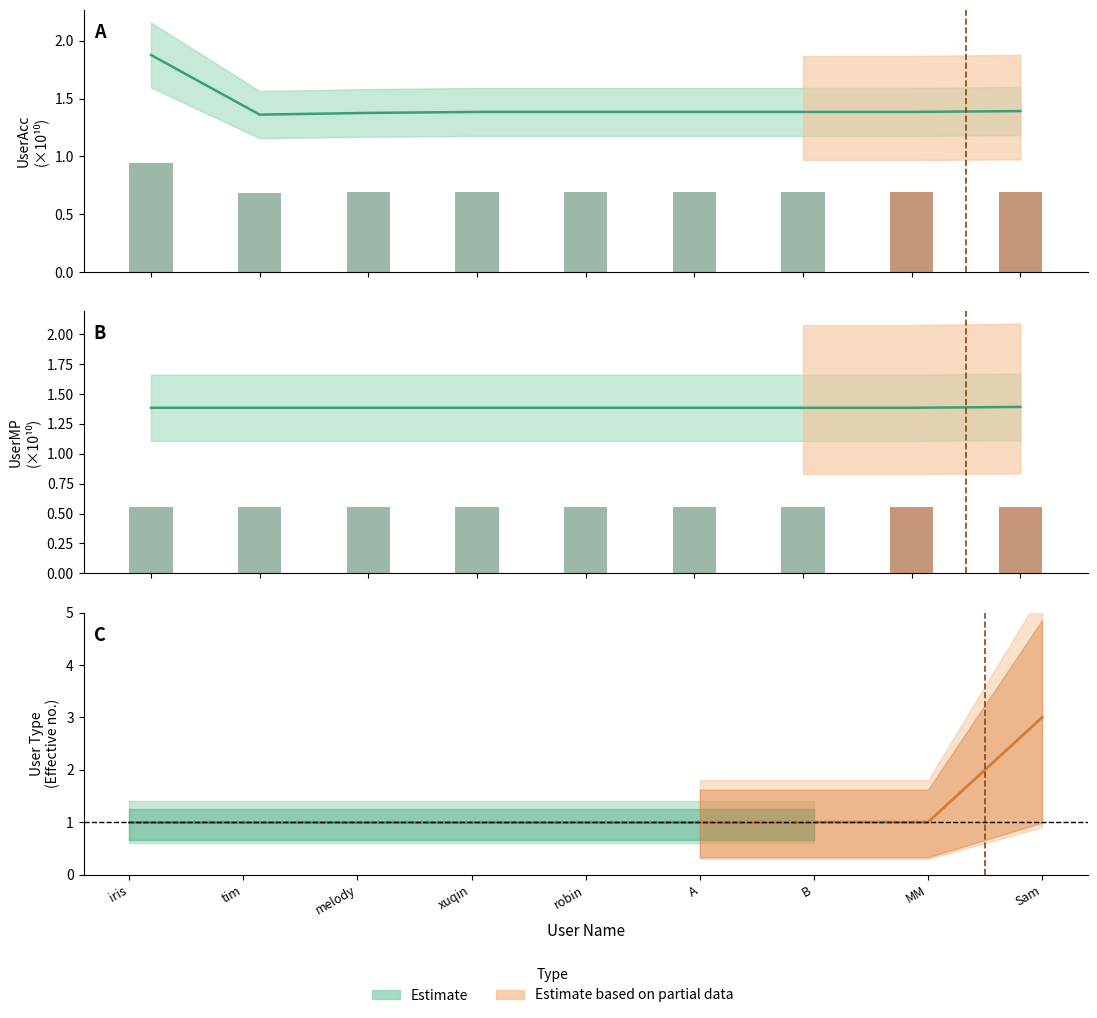

What is the label of the 3rd bar from the right?

B